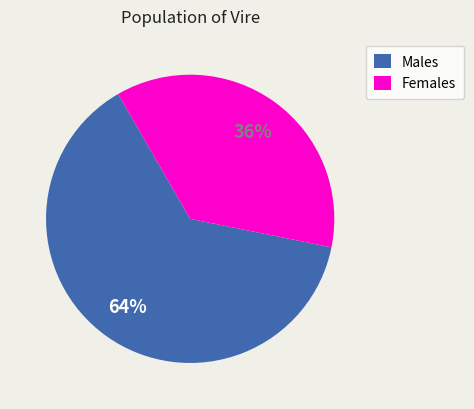

Which category has the smallest portion of the pie?

Females